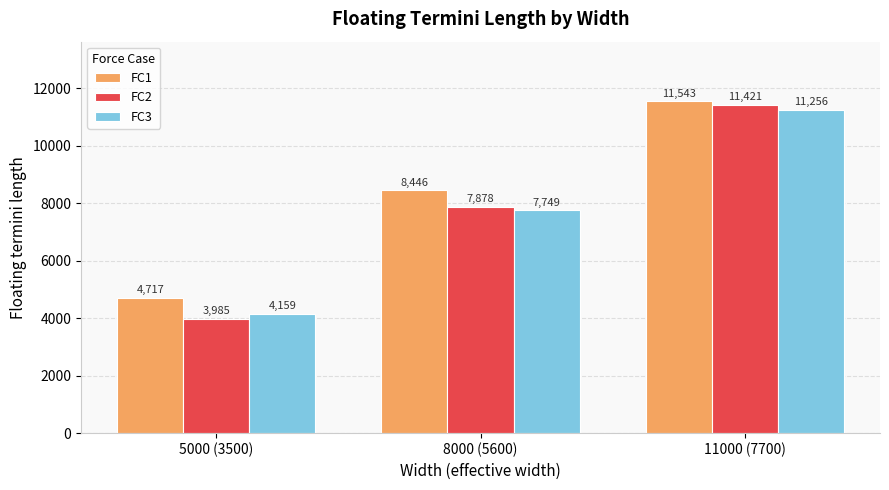

The value of FC3 at 5000 (3500) is 4159. True or false?

True